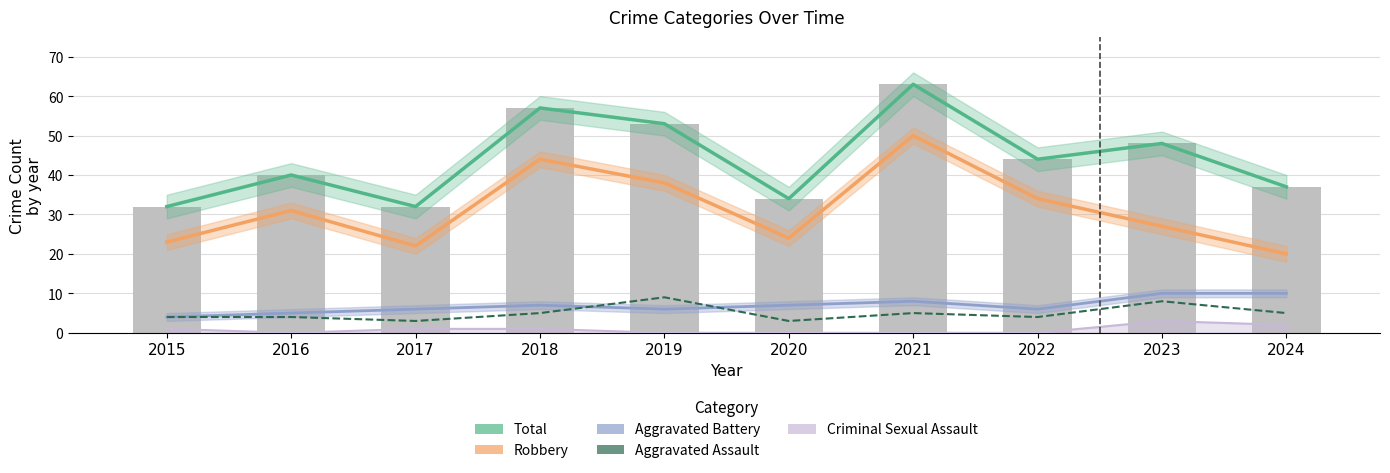

Where does the Aggravated Battery series first go above 7?

2021